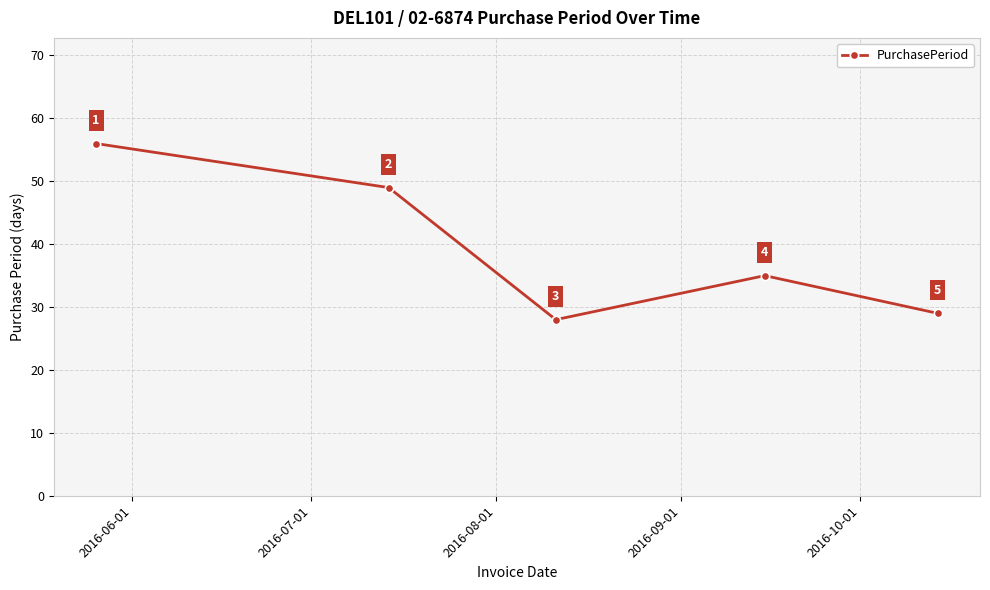

What is the greatest value displayed?

56